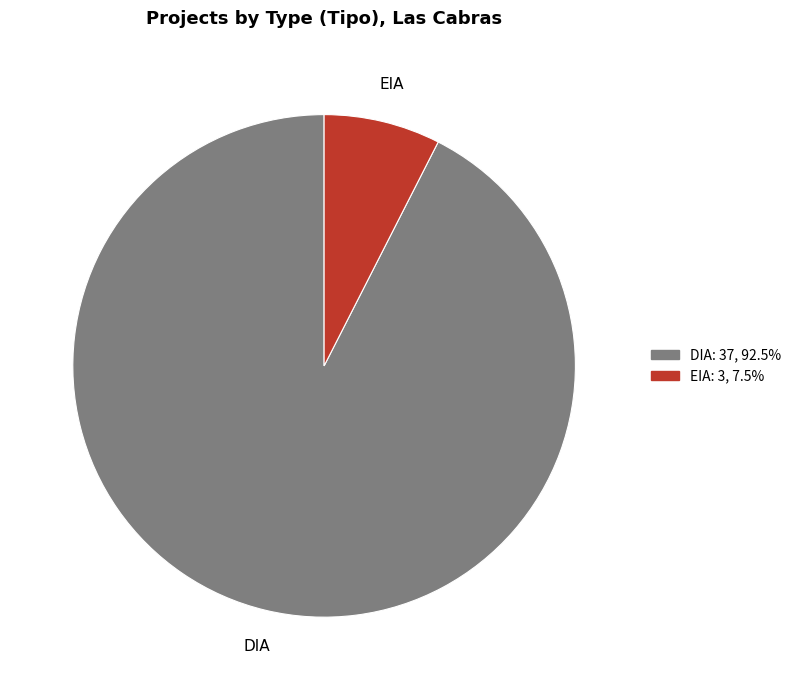

Is there any slice that represents more than half of the pie?

Yes